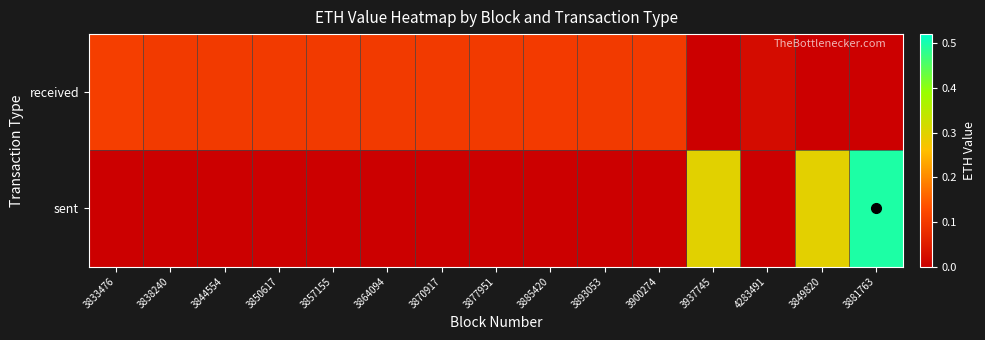

Between 3900274 and 3881763, which series saw the biggest shift?

sent